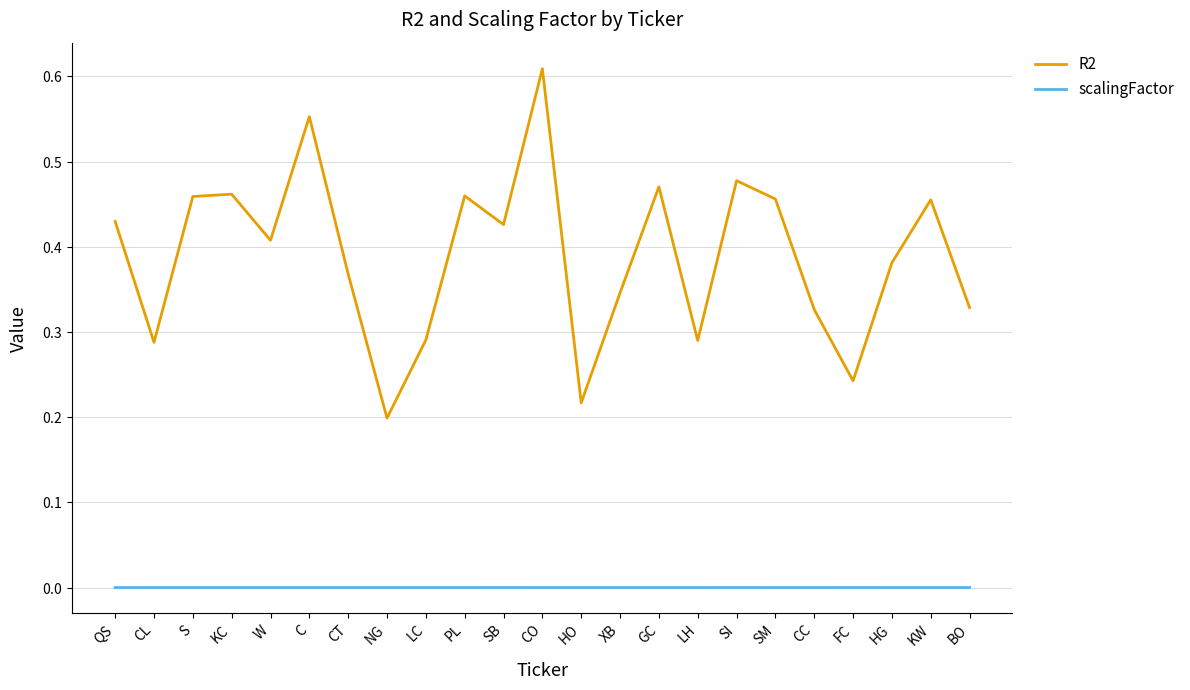

True or false: scalingFactor and R2 cross at least once.

False